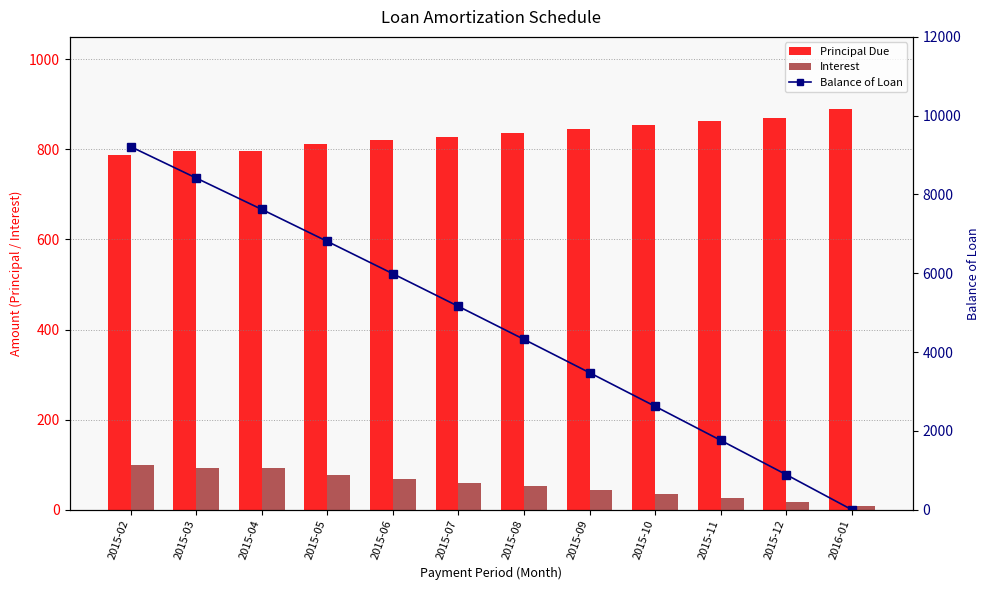

Reading left to right, what are all the values shown in this chart?

Principal Due: 788.3	796.4	795.6	812.3	820.5	828.6	836.9	845.4	853.7	862.2	870.9	889.2
Interest: 100.2	92.1	92.9	76.2	68.0	59.9	51.6	43.1	34.8	26.2	17.6	8.9
Balance of Loan: 9211.7	8415.3	7619.7	6807.5	5986.9	5158.4	4321.5	3476.1	2622.4	1760.2	889.2	0.0